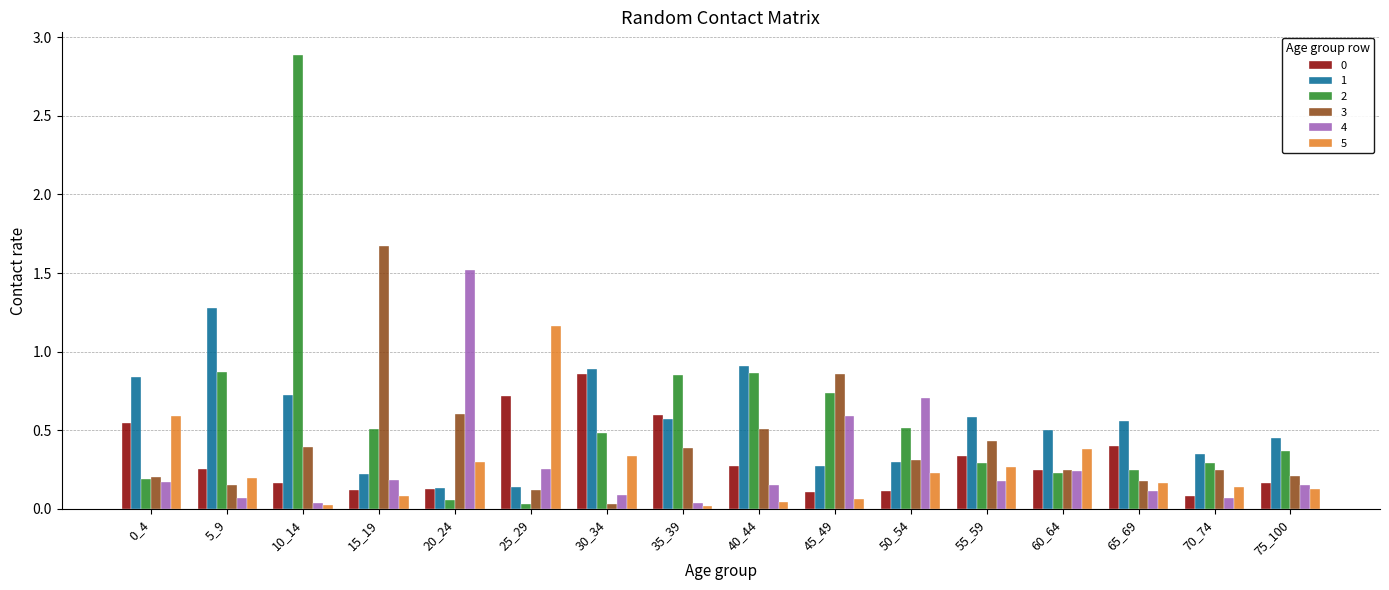

Which label corresponds to the largest value in the chart?

10_14